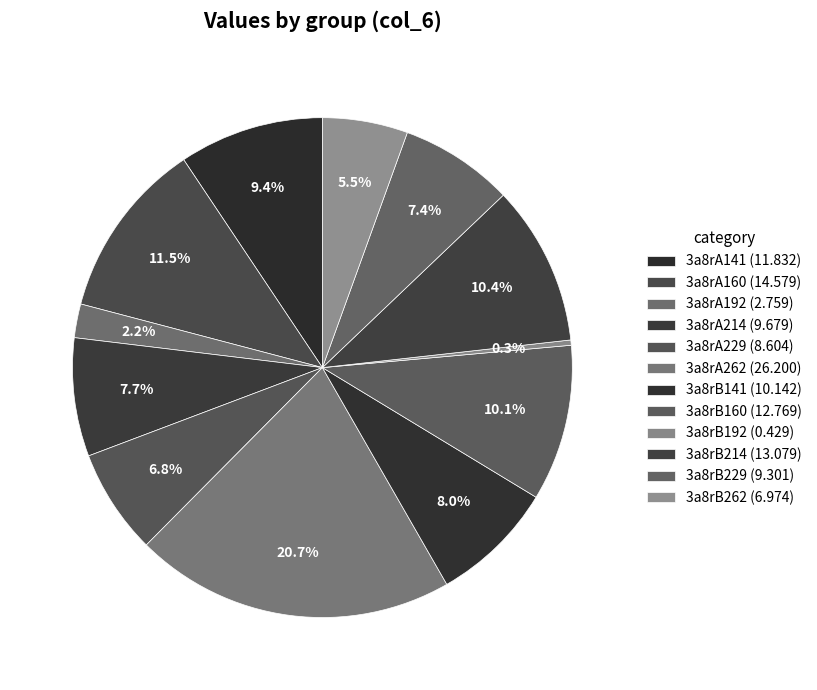

What is the smallest slice in the pie chart?

3a8rB192